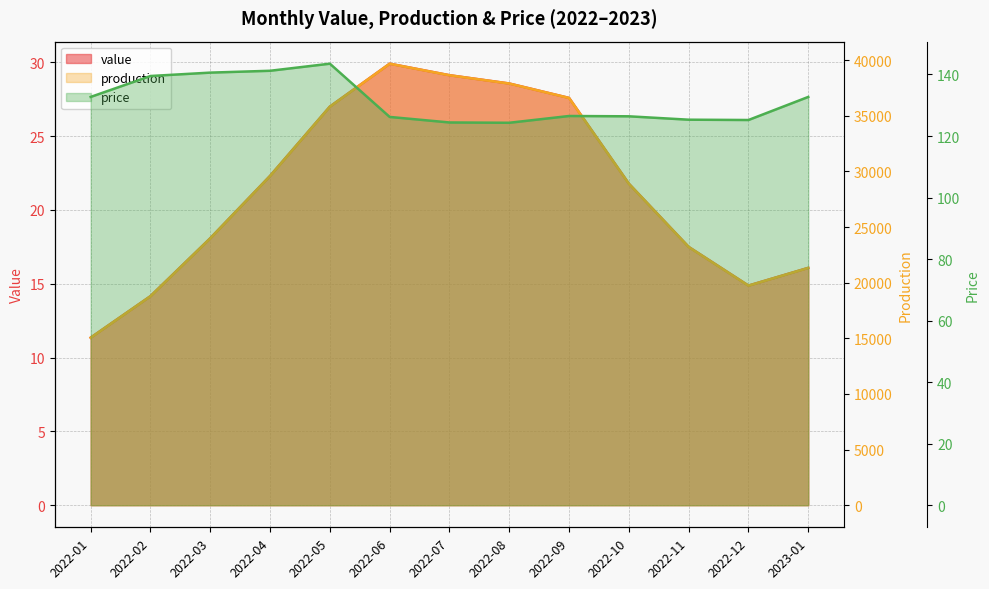

Reading left to right, transcribe all the data shown in this chart.

value: 2022-01=11.3	2022-02=14.2	2022-03=18.1	2022-04=22.3	2022-05=27.0	2022-06=29.9	2022-07=29.1	2022-08=28.6	2022-09=27.6	2022-10=21.8	2022-11=17.5	2022-12=14.9	2023-01=16.1
production: 2022-01=15058.5	2022-02=18788.5	2022-03=23992.2	2022-04=29596.8	2022-05=35826.3	2022-06=39684.3	2022-07=38648.2	2022-08=37903.2	2022-09=36607.2	2022-10=28898.9	2022-11=23216.8	2022-12=19738.4	2023-01=21332.7
price: 2022-01=132.7	2022-02=139.5	2022-03=140.6	2022-04=141.2	2022-05=143.5	2022-06=126.2	2022-07=124.4	2022-08=124.3	2022-09=126.5	2022-10=126.4	2022-11=125.3	2022-12=125.2	2023-01=132.7